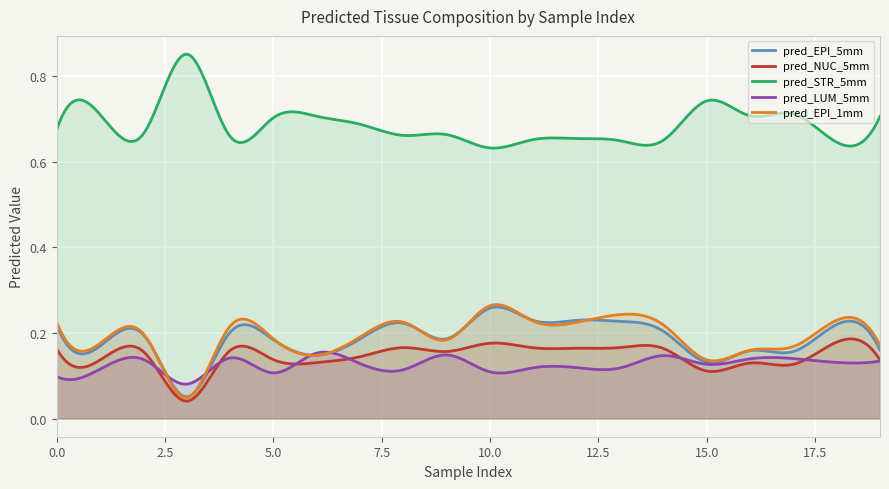

The value of pred_STR_5mm at 0 is 0.9. True or false?

False